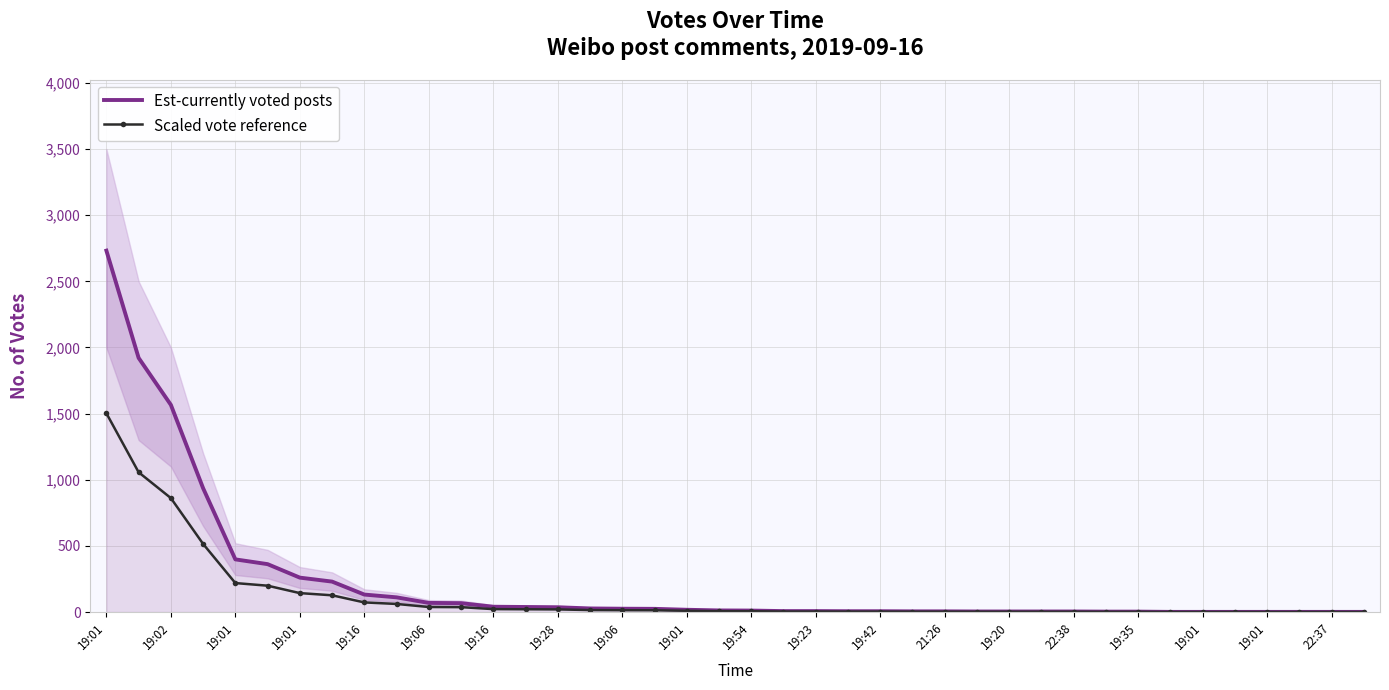

How many lines are shown in the chart?

2